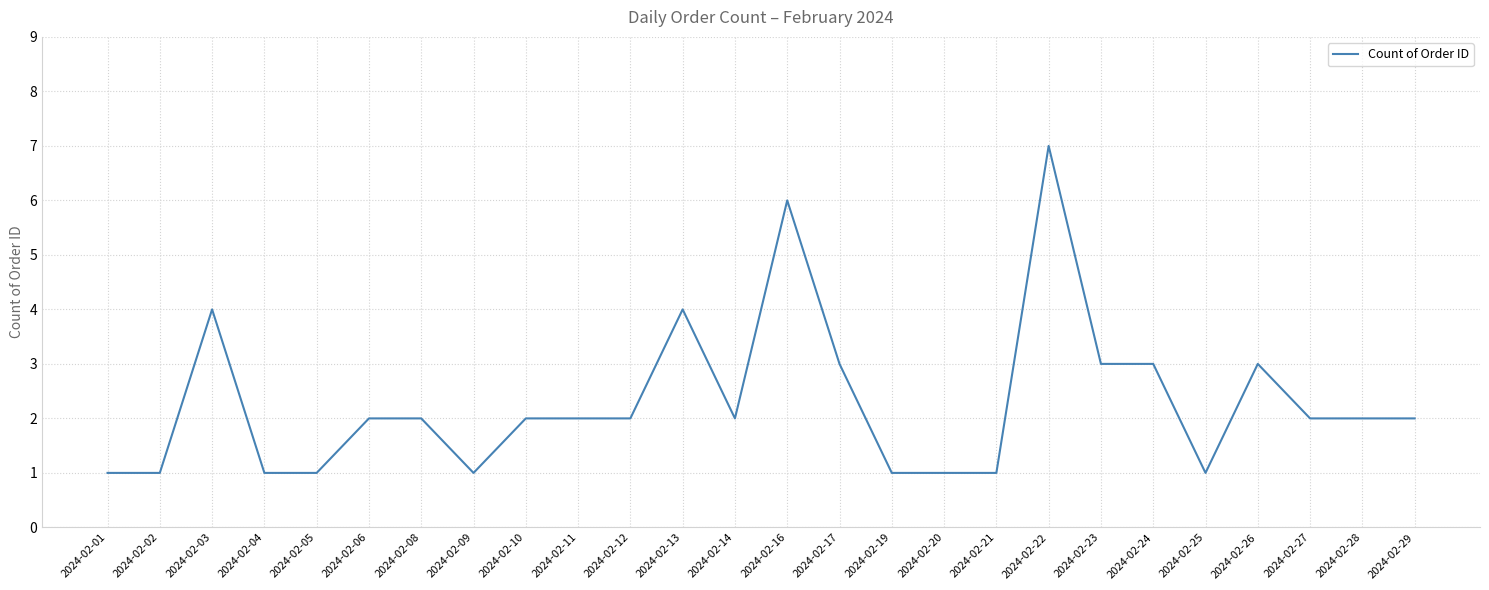

The value at 2024-02-17 is 3. True or false?

True